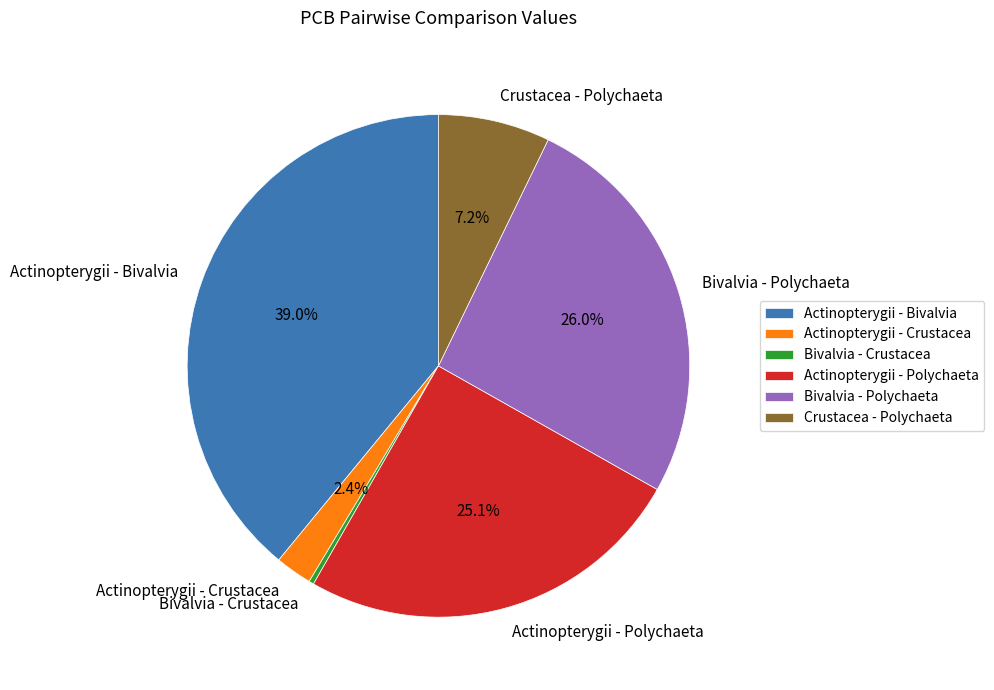

The Actinopterygii - Polychaeta slice represents 25% of the pie. True or false?

True